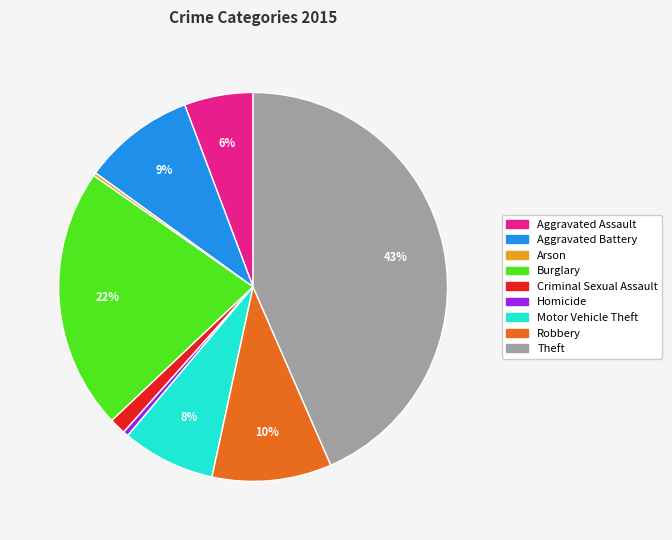

Approximately how many times larger is the value at Aggravated Assault compared to Robbery?

0.6